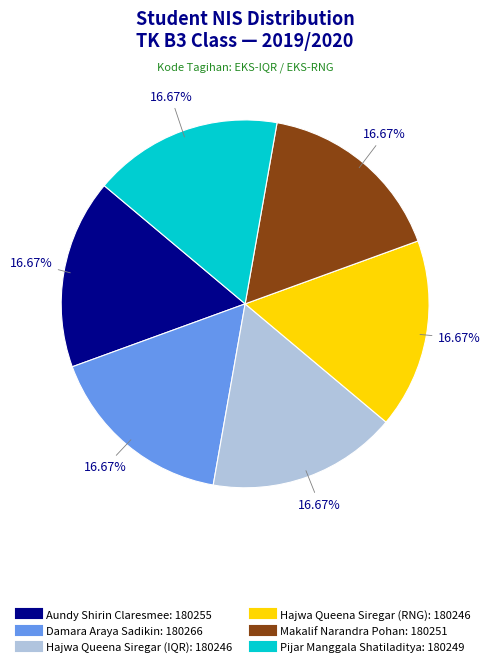

Is the sum of Hajwa Queena Siregar (RNG) and Aundy Shirin Claresmee greater than half?

No